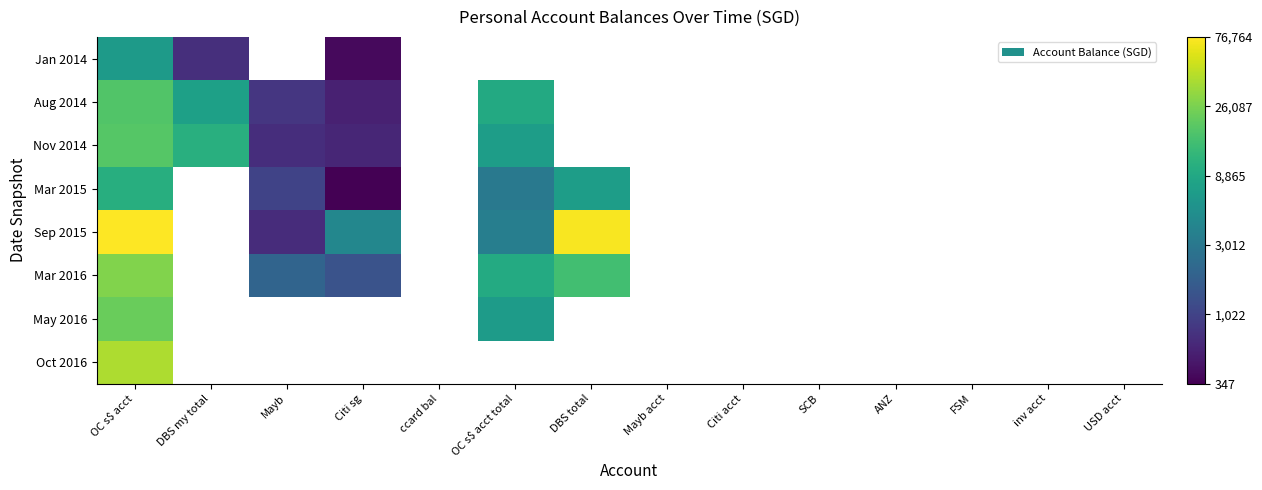

How many distinct data groups are displayed?

8